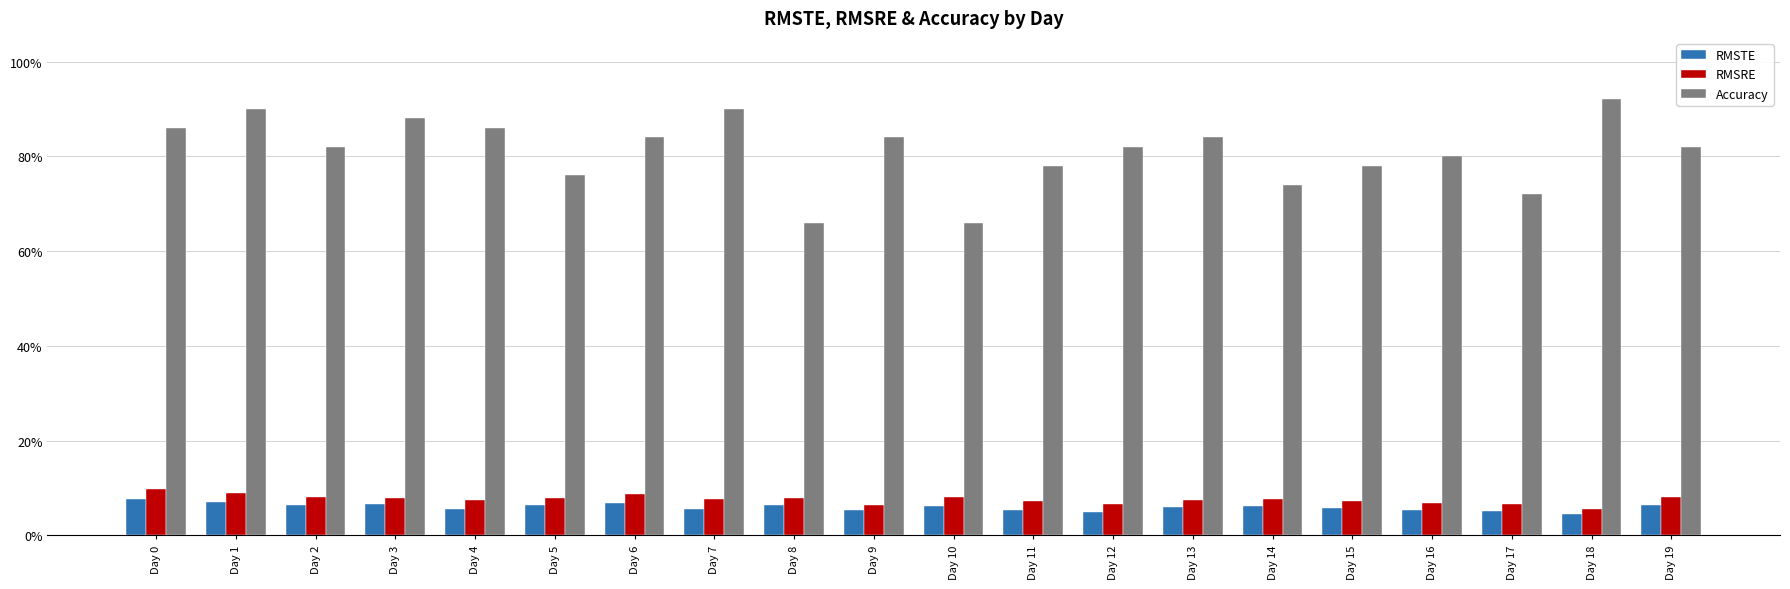

Which label corresponds to the smallest value in the chart?

Day 18